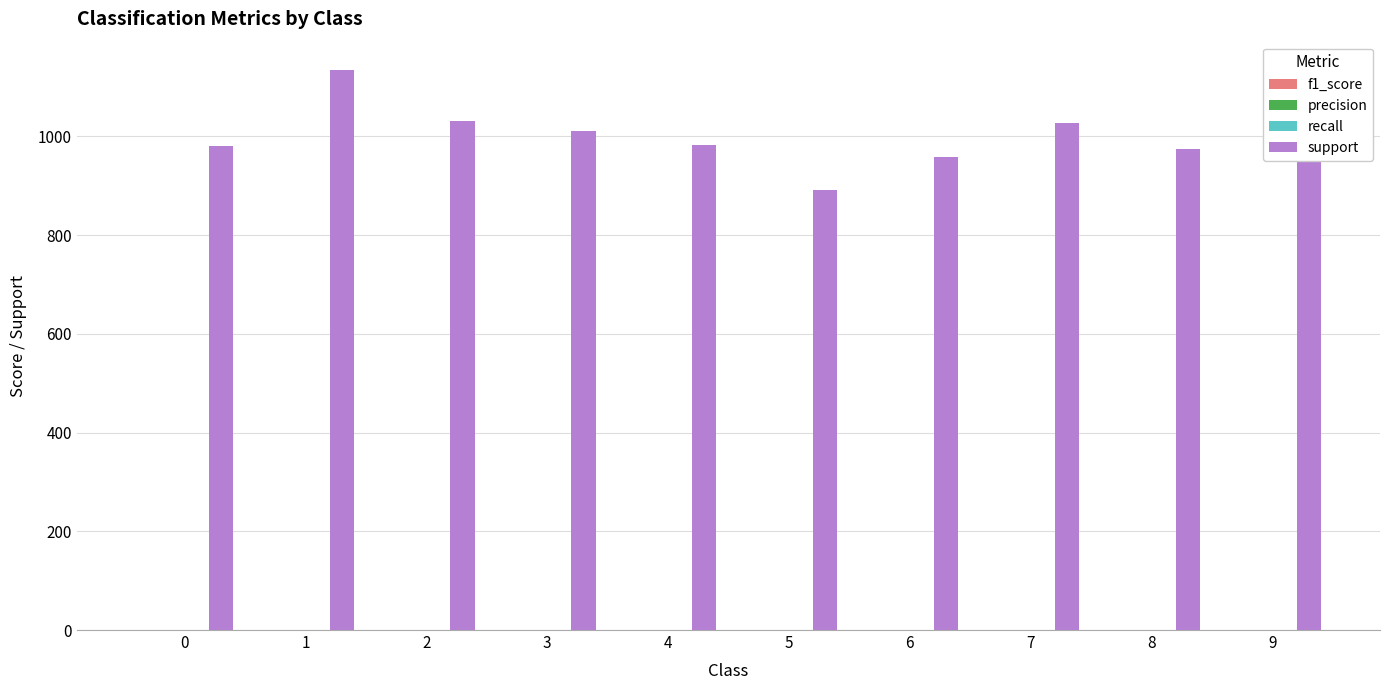

What is the sum of all support values?

10000.0